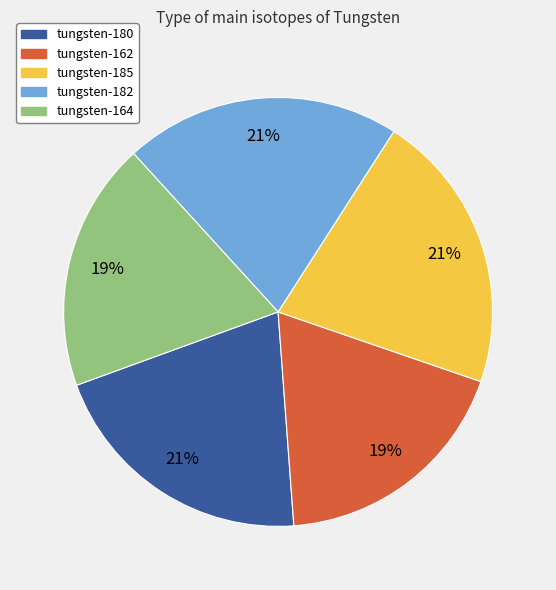

Between tungsten-180 and tungsten-164, which is larger?

tungsten-180